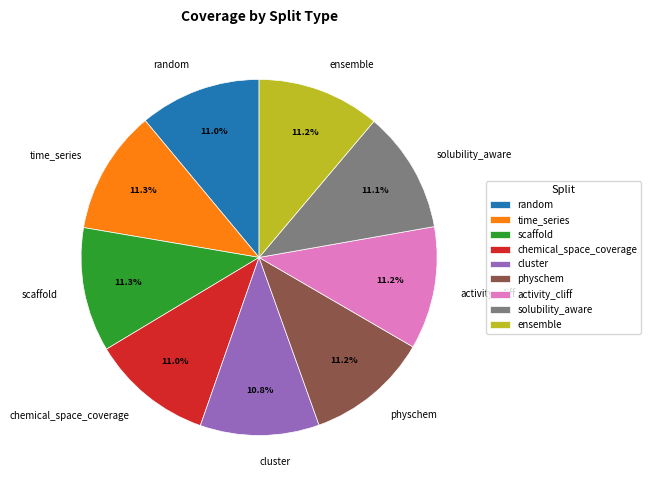

Does solubility_aware represent more than half of the total?

No